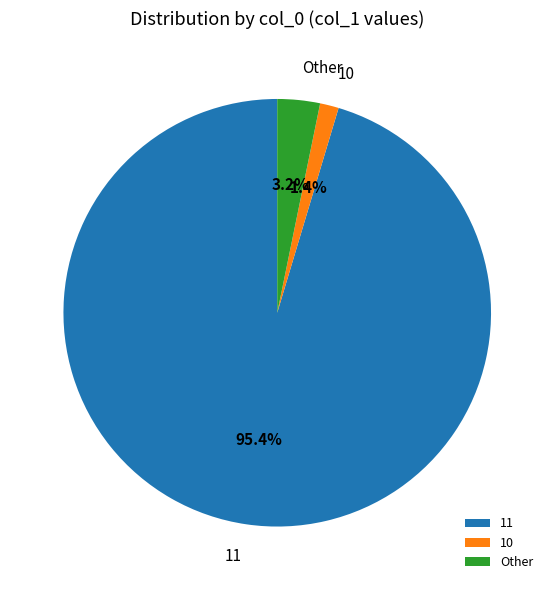

What is the majority slice?

11